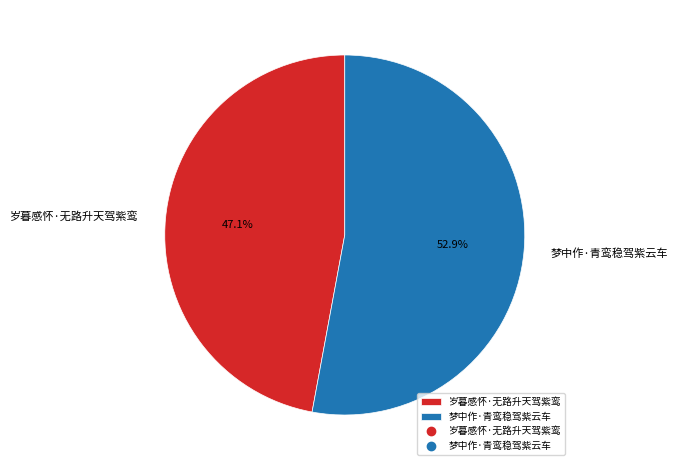

Which category has the biggest portion of the pie?

梦中作·青鸾稳驾紫云车